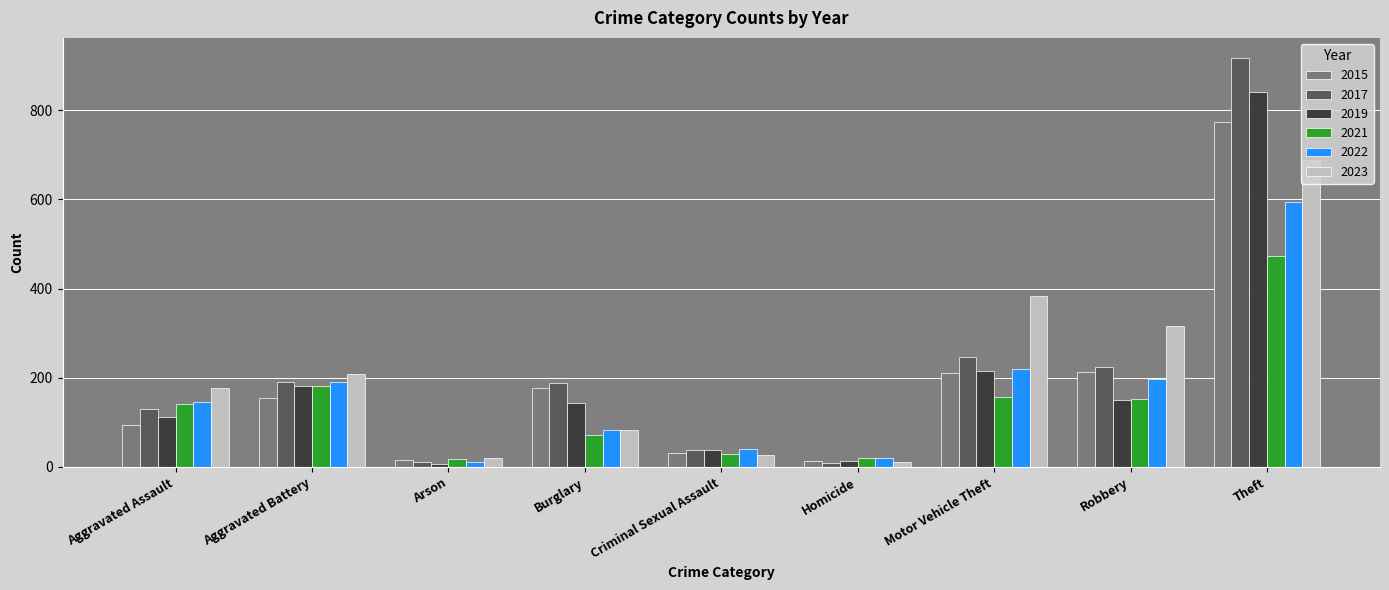

Which series has the widest spread of values?

2017